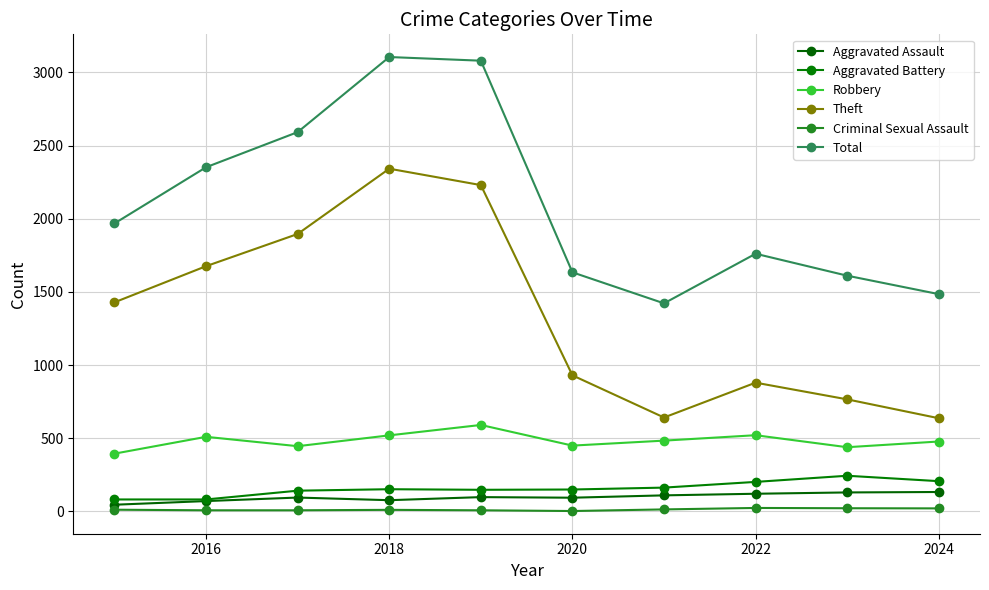

At which label is Total closest to 2263?

2016